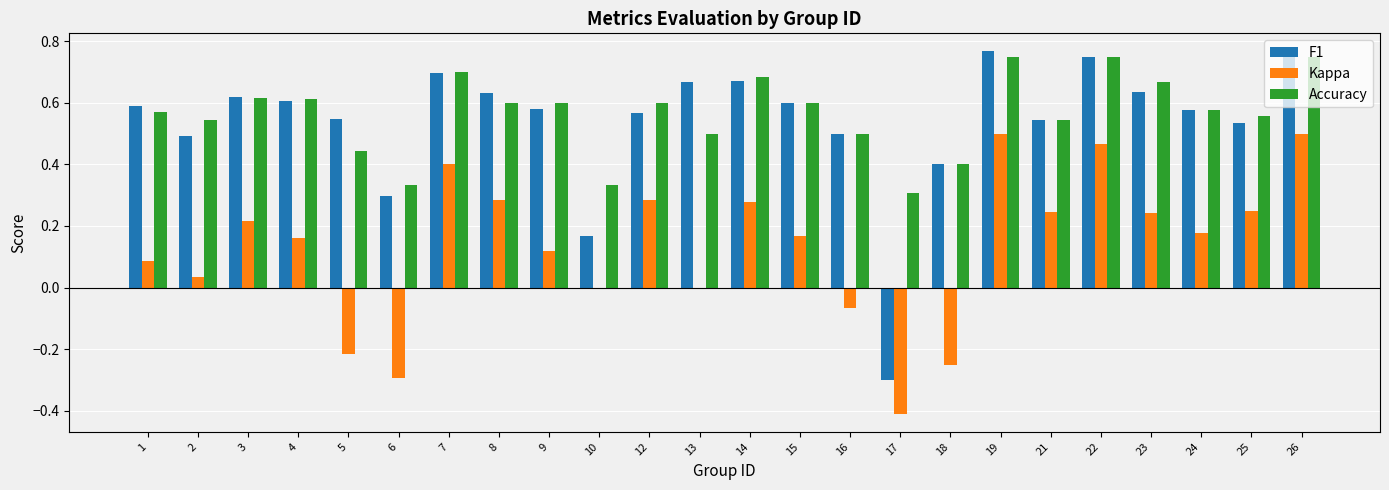

The F1 series shows 1.0 at 1. True or false?

False